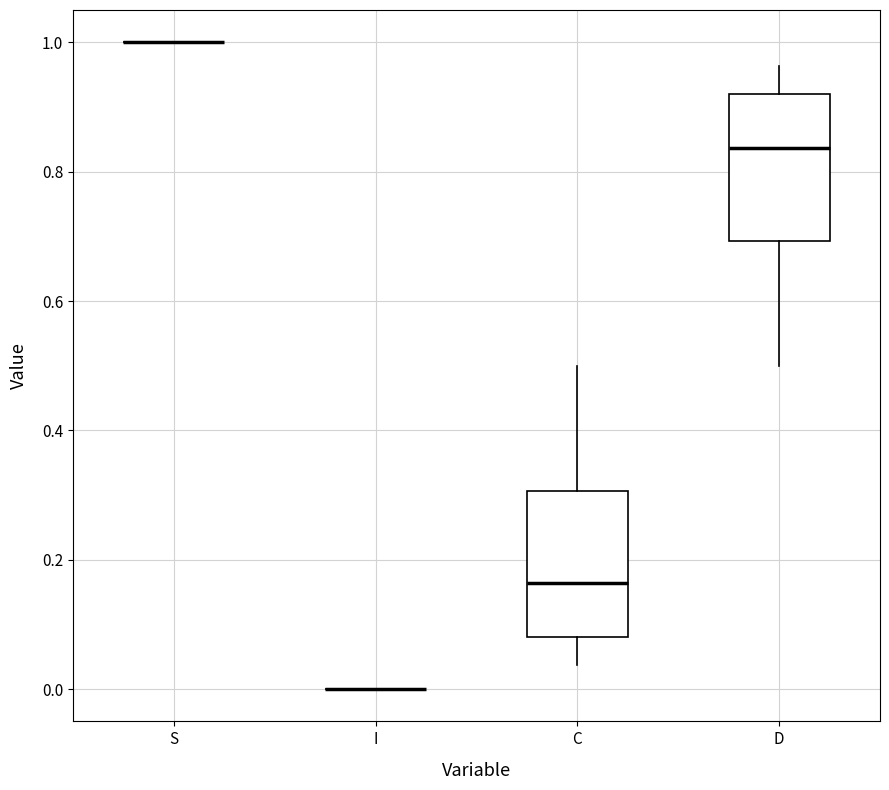

Reading left to right, read every box against the y-axis: the position of its median line, the range the box covers, and the ends of its whiskers. The values are not printed on the chart, so give them approximately, as read against the axis.

S: box collapsed to a line at 1.00, whiskers 1.00 to 1.00
I: box collapsed to a line at 0.00, whiskers 0.00 to 0.00
C: median 0.16, box 0.08 to 0.30, whiskers 0.04 to 0.50
D: median 0.84, box 0.70 to 0.92, whiskers 0.50 to 0.96